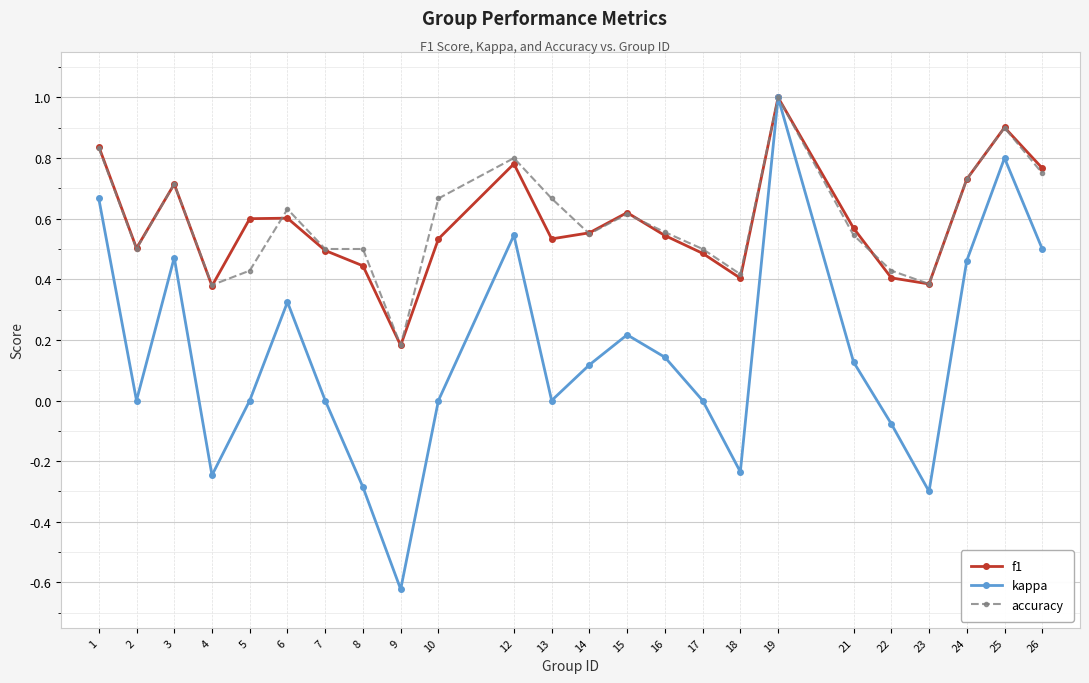

True or false: kappa has more than 1 points higher than both neighbors.

True